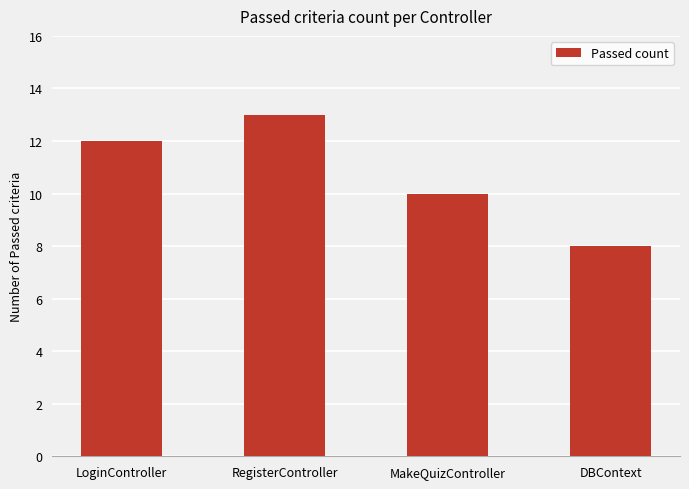

The chart shows a value of 16 at MakeQuizController. True or false?

False